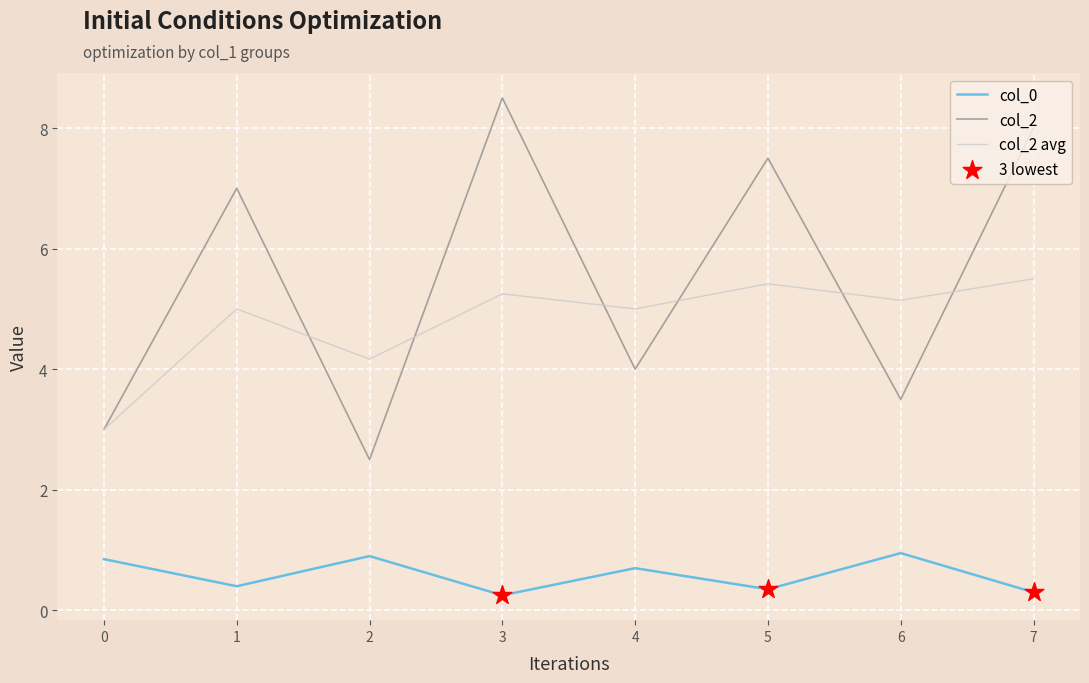

At how many categories does at least one series exceed 6?

4